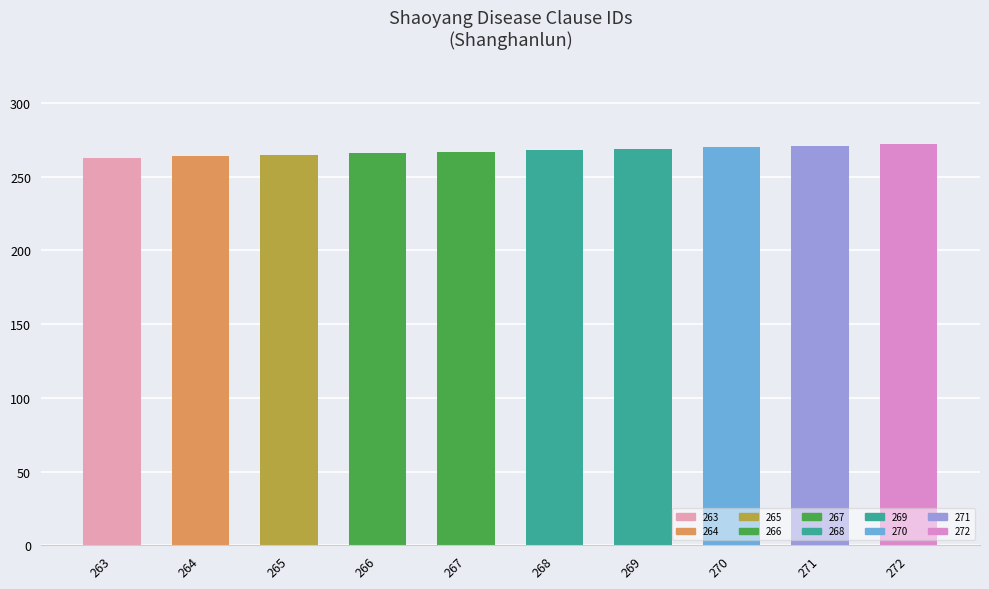

Between 266 and 272, which is larger?

272